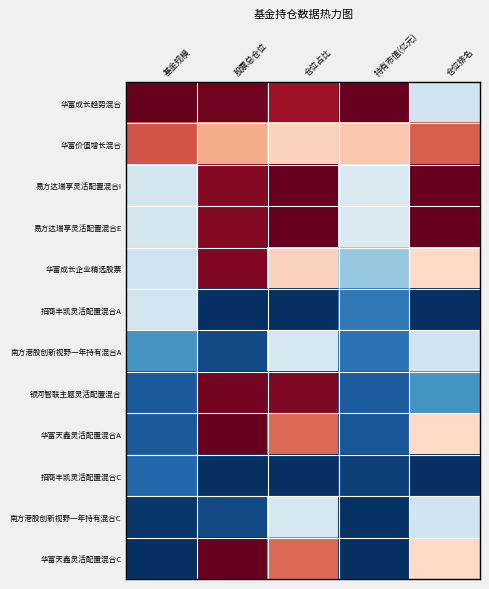

Between 股票总仓位 and 仓位占比, which is larger?

股票总仓位